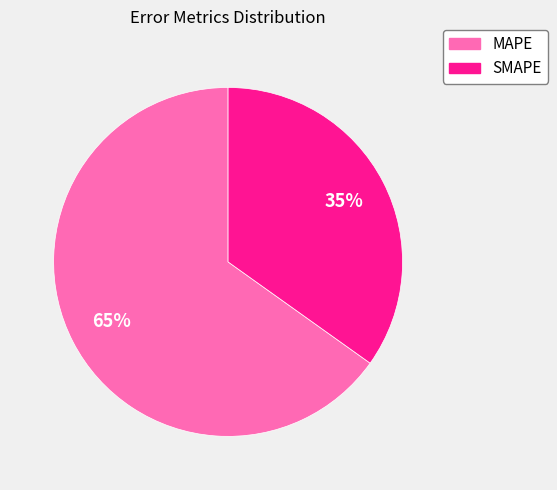

Does MAPE represent more than half of the total?

Yes